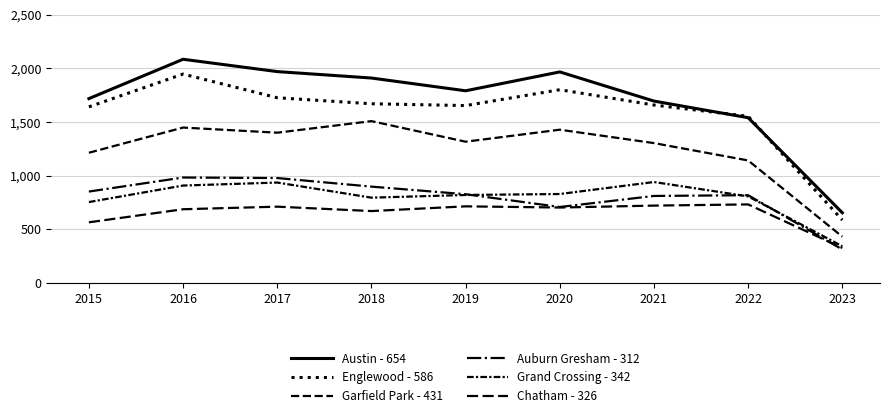

How many values in the Chatham - 326 series are below 703?

4